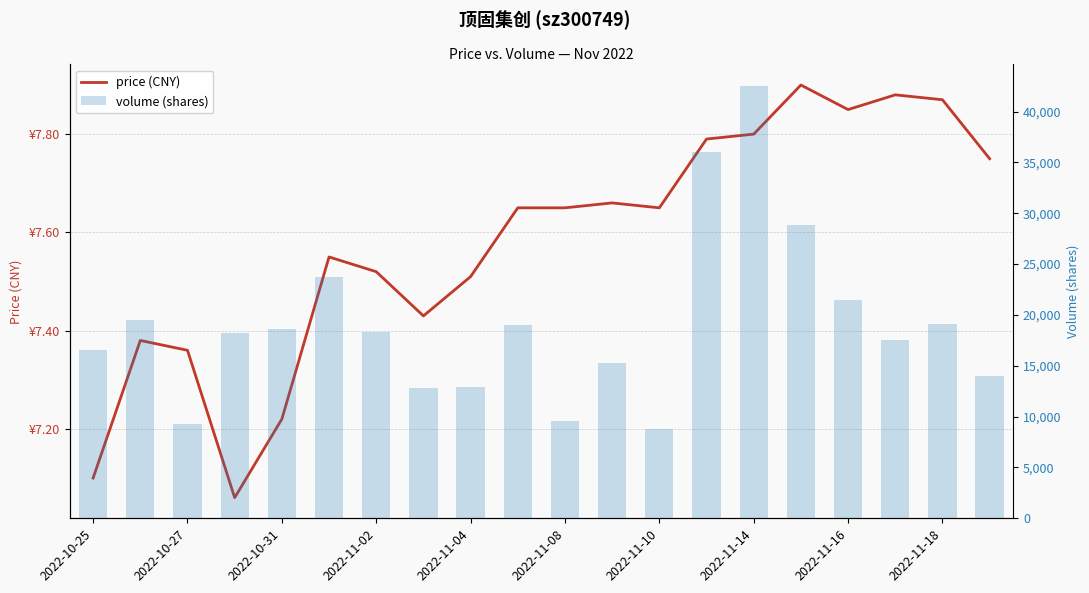

What is the average value of the price series?

7.6